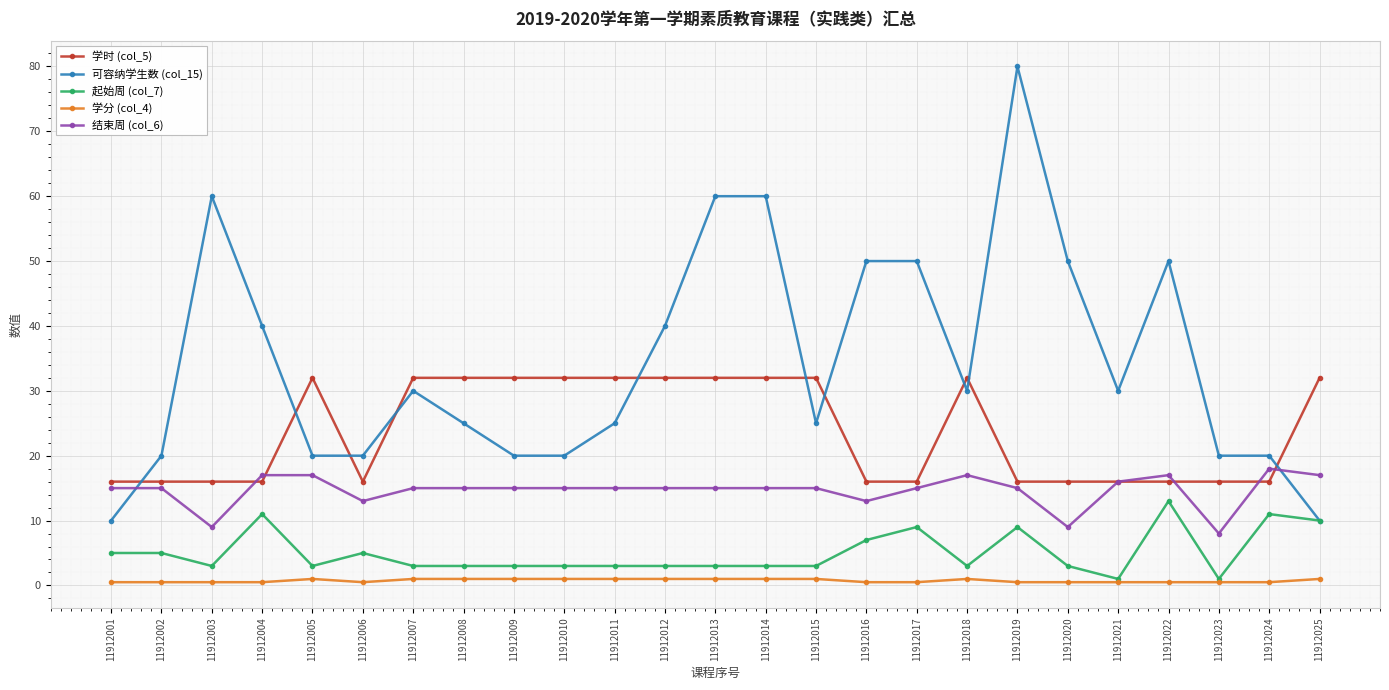

List the series in order of their peak value, highest first.

可容纳学生数 (col_15), 学时 (col_5), 结束周 (col_6), 起始周 (col_7), 学分 (col_4)